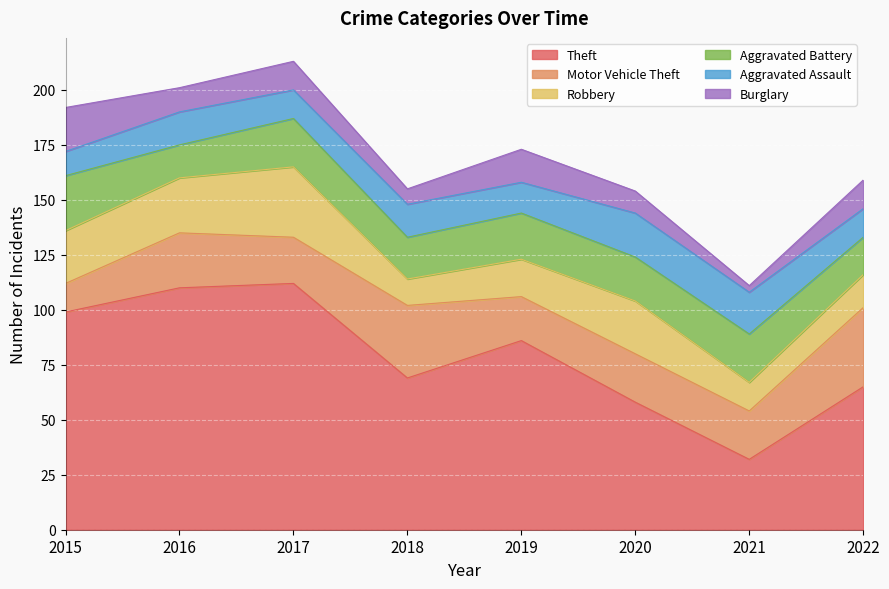

Reading left to right, what are all the values shown in this chart?

Theft: 99	110	112	69	86	58	32	65
Motor Vehicle Theft: 13	25	21	33	20	22	22	36
Robbery: 24	25	32	12	17	24	13	15
Aggravated Battery: 25	15	22	19	21	20	22	17
Aggravated Assault: 11	15	13	15	14	20	19	13
Burglary: 20	11	13	7	15	10	3	13